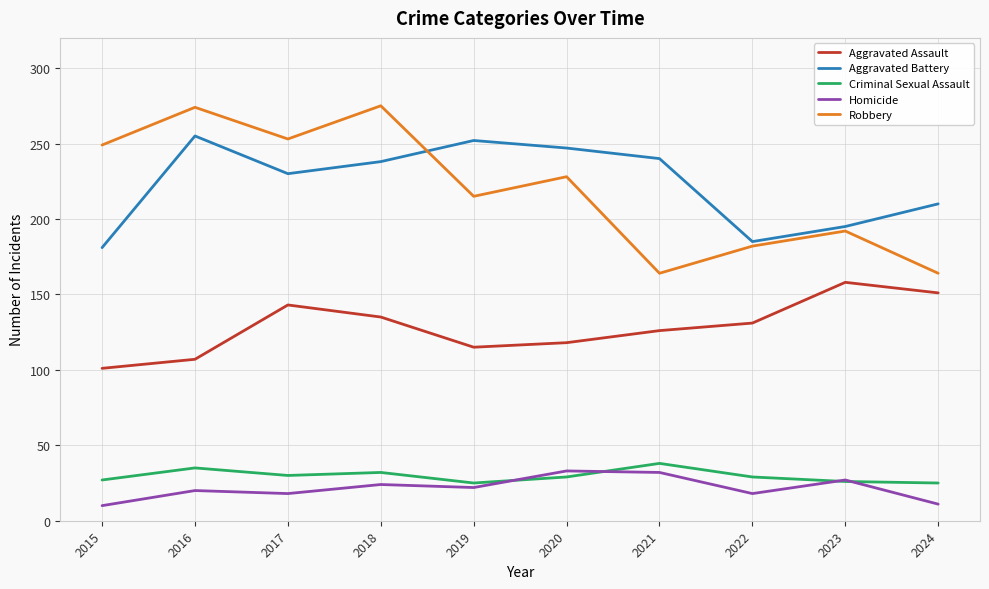

At 2021, list the series in order from smallest to largest.

Homicide, Criminal Sexual Assault, Aggravated Assault, Robbery, Aggravated Battery